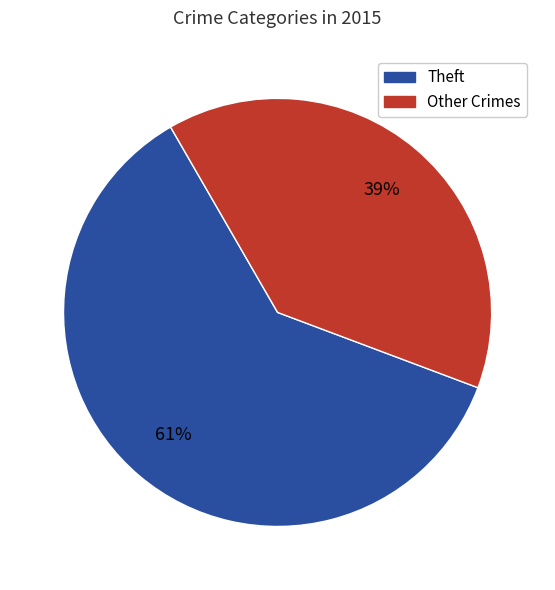

To the nearest percent, what is the difference between the largest and smallest slice percentages?

22%